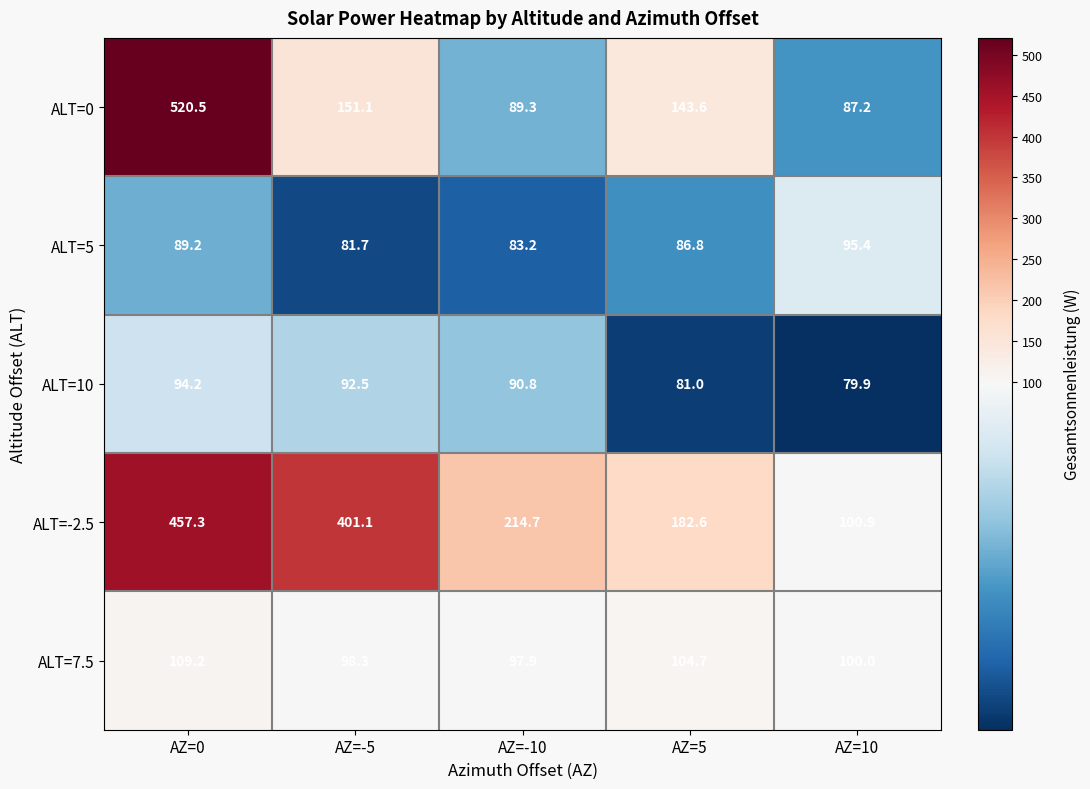

At AZ=-10, list the series in order from smallest to largest.

ALT=5, ALT=0, ALT=10, ALT=7.5, ALT=-2.5